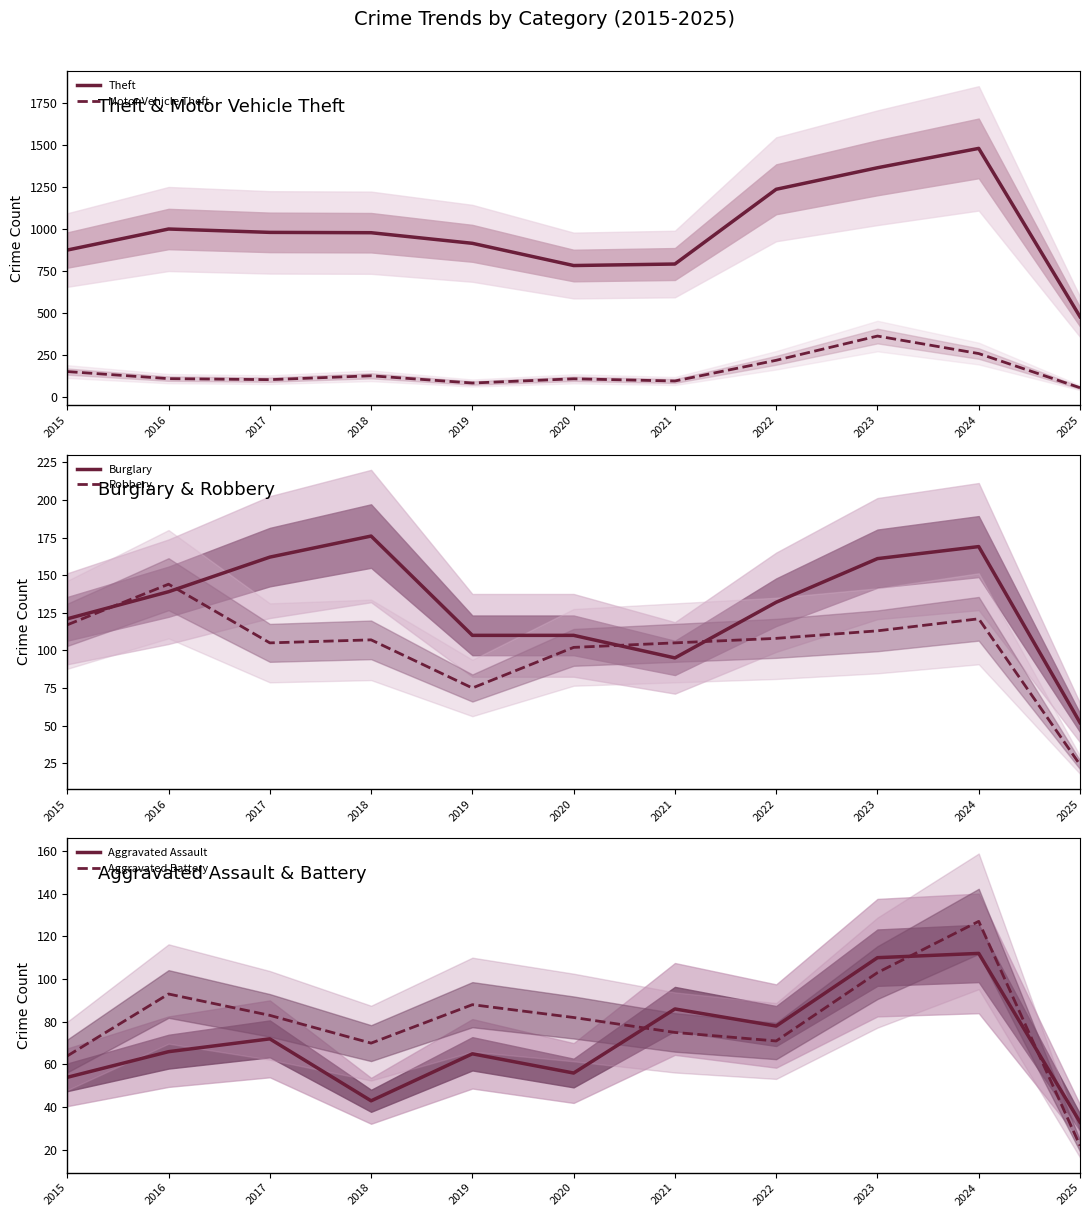

What are all the series names shown in the legend?

Theft, Motor Vehicle Theft, Burglary, Robbery, Aggravated Assault, Aggravated Battery